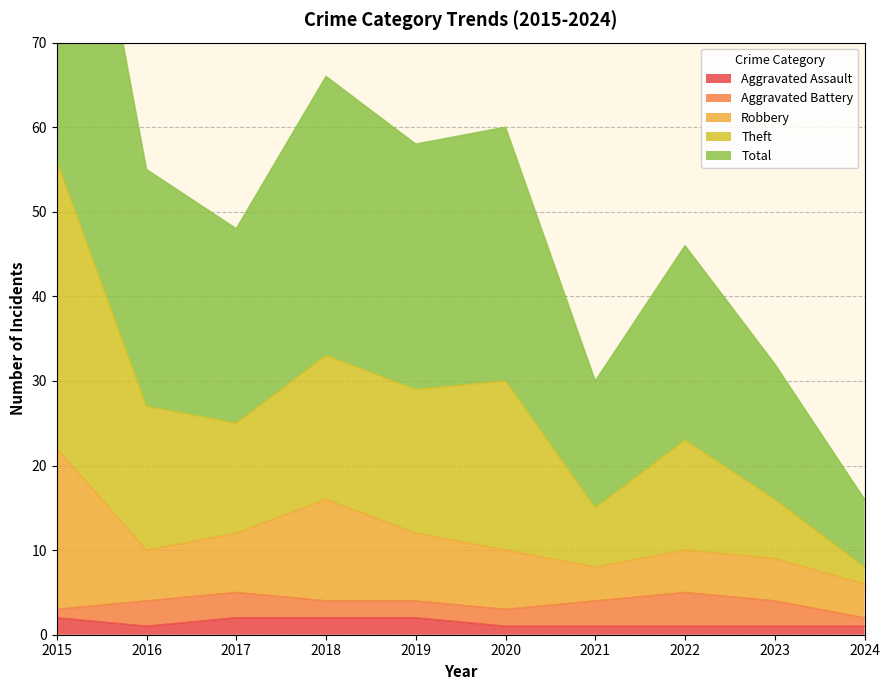

True or false: Aggravated Assault has a value of 2 at 2018.

True